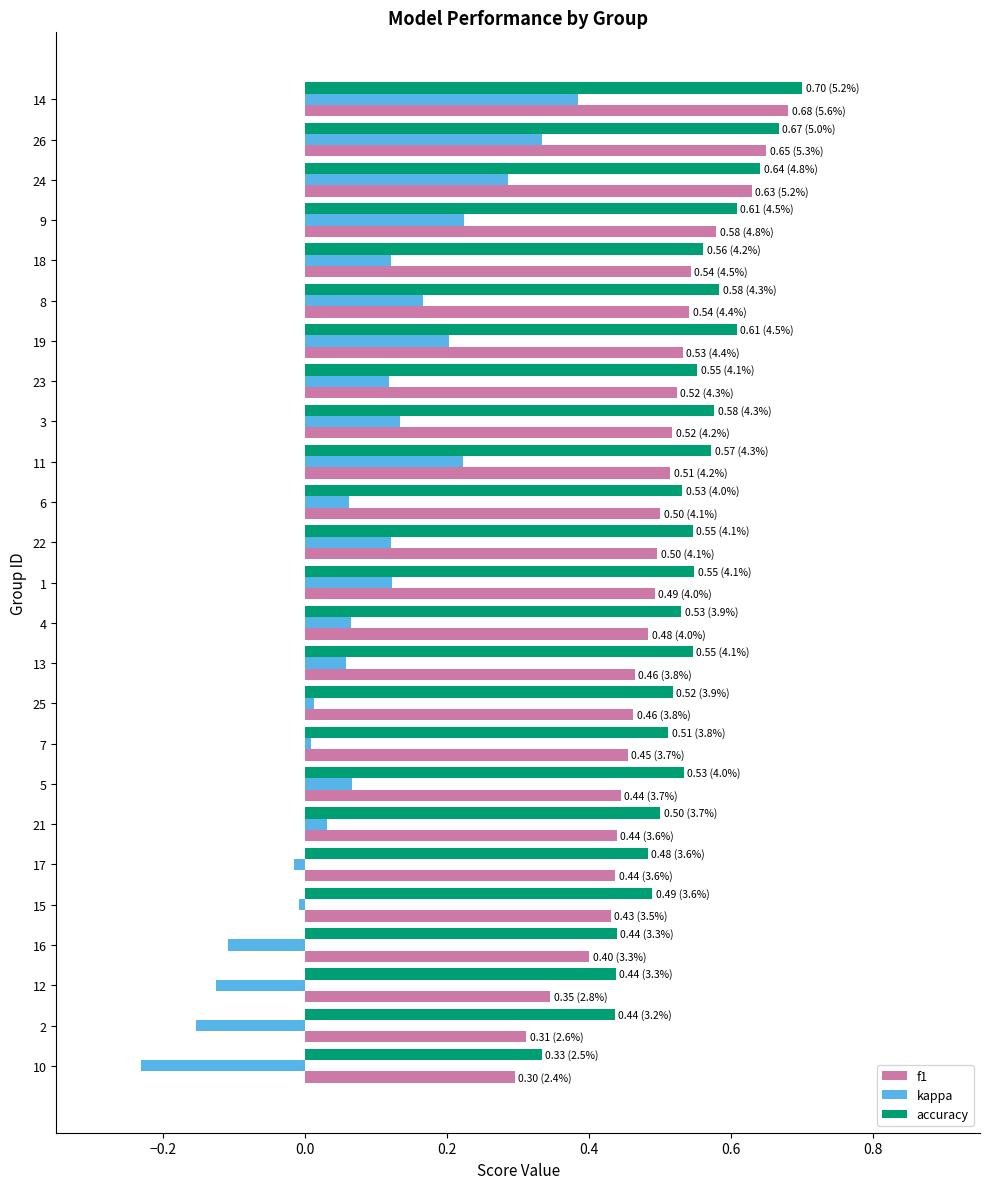

Rank the series by their maximum value, from lowest to highest.

kappa, f1, accuracy